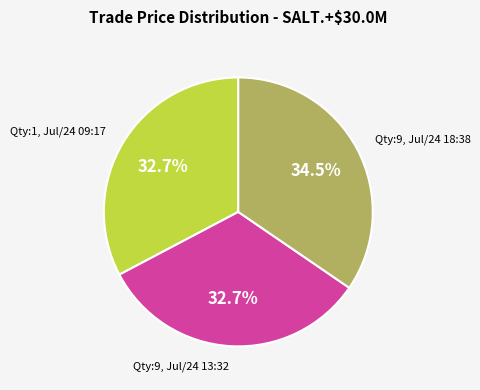

Between Qty:9, Jul/24 18:38 and Qty:9, Jul/24 13:32, which is larger?

Qty:9, Jul/24 18:38